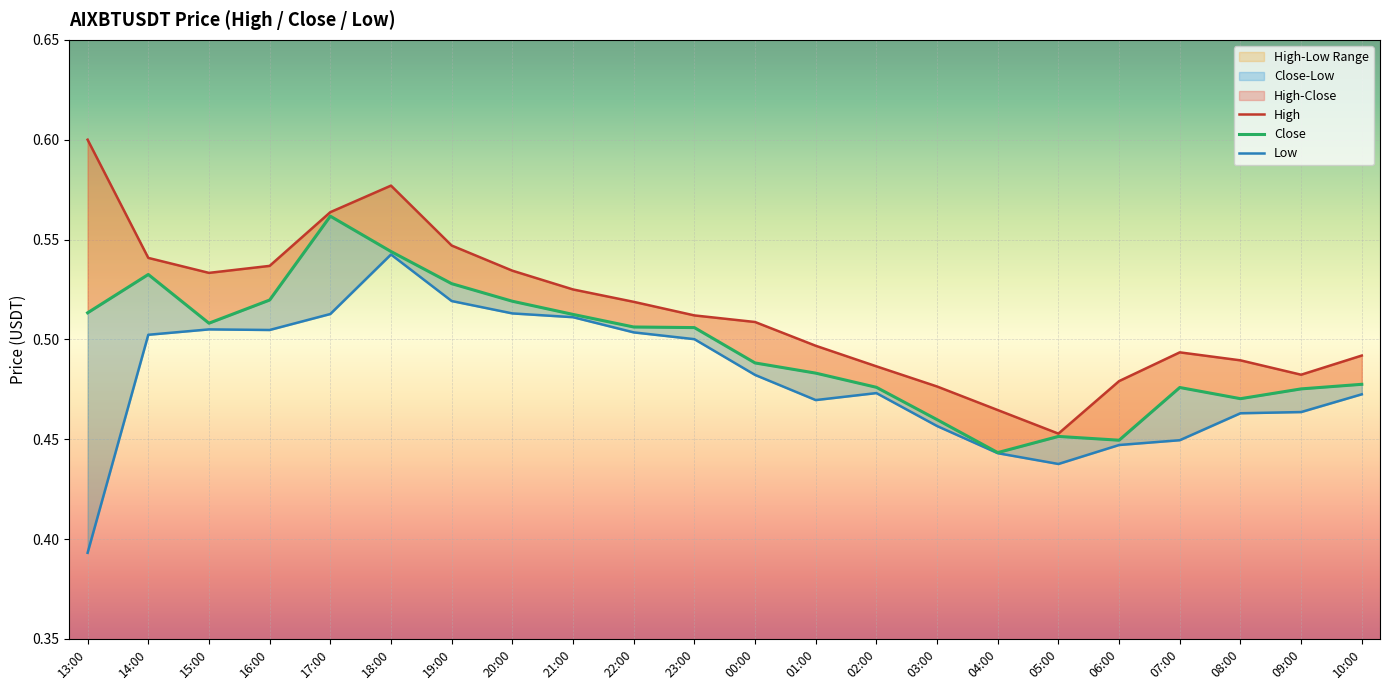

Where is the first local maximum for Low?

15:00